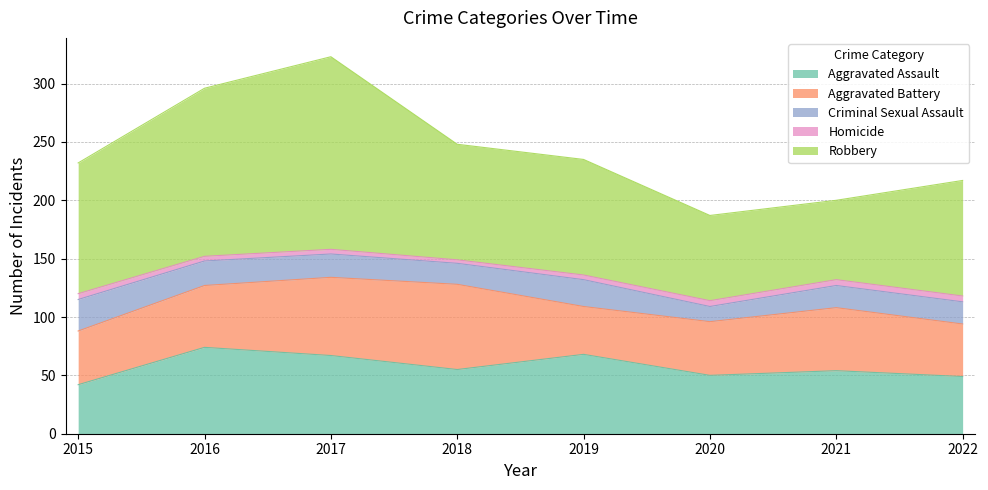

What are all the series names shown in the legend?

Aggravated Assault, Aggravated Battery, Criminal Sexual Assault, Homicide, Robbery